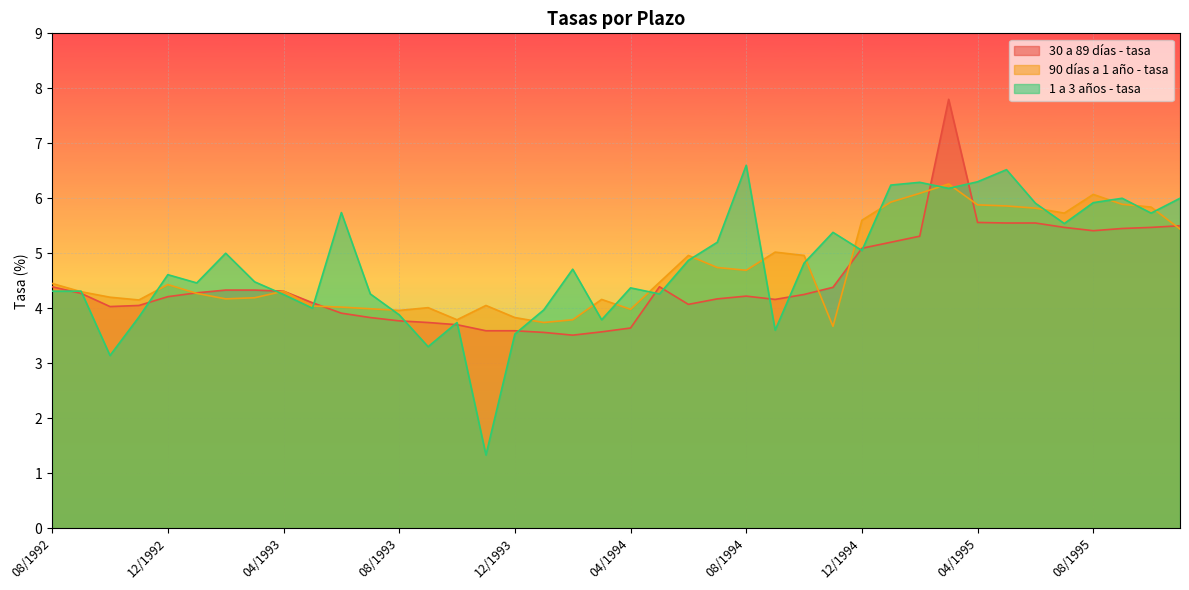

What position from the right is 01/1994?

23